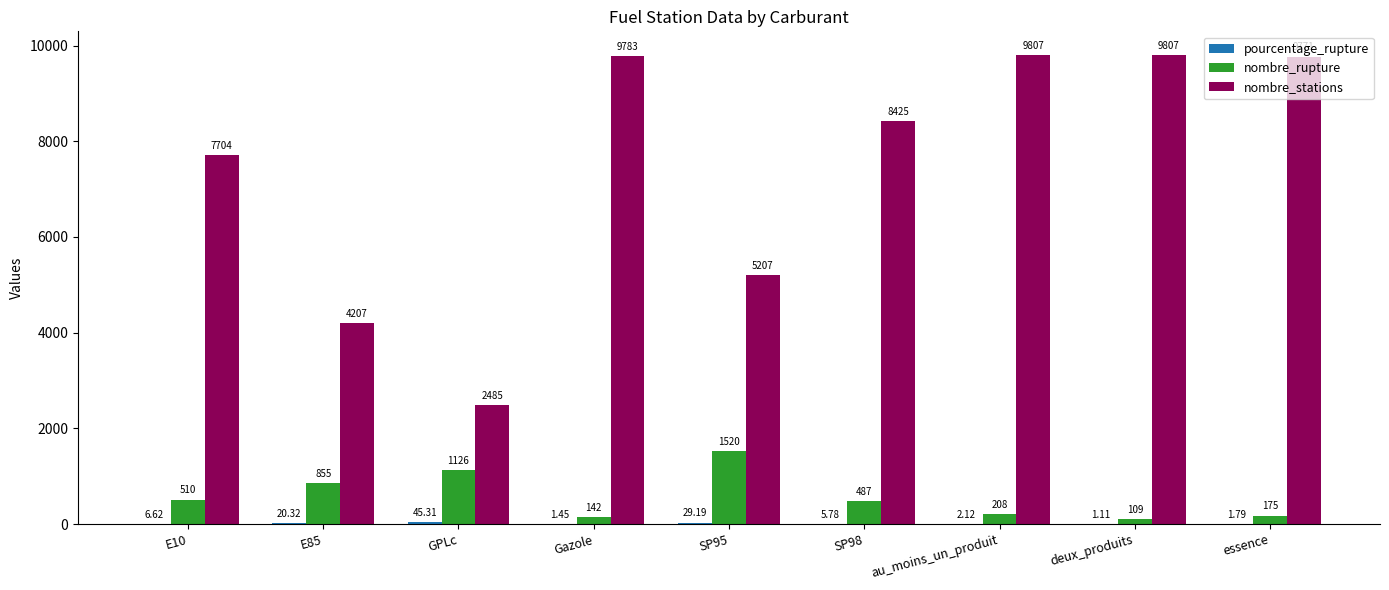

Between Gazole and au_moins_un_produit, which series saw the biggest shift?

nombre_rupture